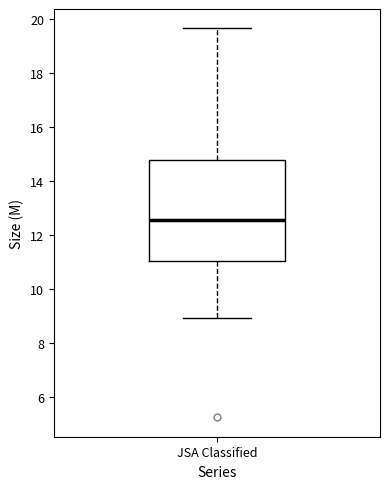

Read this box plot against the y-axis: the position of the median line, the range covered by the box, and the ends of both whiskers. The values are not printed on the chart, so give them approximately, as read against the axis.

median 12.6, box 11.0 to 14.8, whiskers 9.0 to 19.6